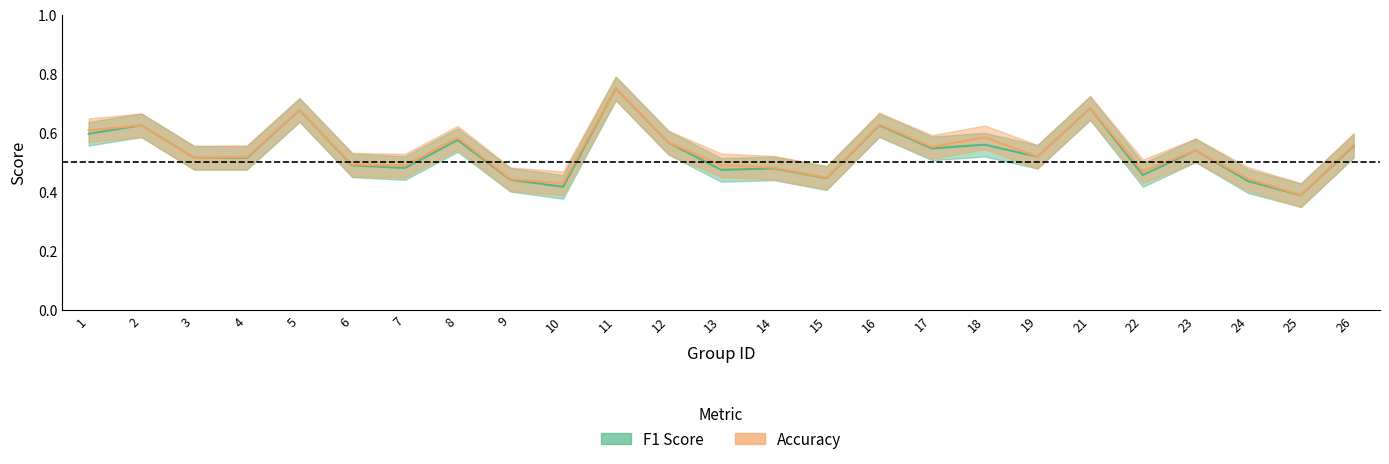

Reading left to right, extract all data points from this chart.

f1: 1=0.6	2=0.6	3=0.5	4=0.5	5=0.7	6=0.5	7=0.5	8=0.6	9=0.4	10=0.4	11=0.8	12=0.6	13=0.5	14=0.5	15=0.4	16=0.6	17=0.5	18=0.6	19=0.5	21=0.7	22=0.5	23=0.5	24=0.4	25=0.4	26=0.6
accuracy: 1=0.6	2=0.6	3=0.5	4=0.5	5=0.7	6=0.5	7=0.5	8=0.6	9=0.4	10=0.4	11=0.8	12=0.6	13=0.5	14=0.5	15=0.4	16=0.6	17=0.6	18=0.6	19=0.5	21=0.7	22=0.5	23=0.5	24=0.4	25=0.4	26=0.6